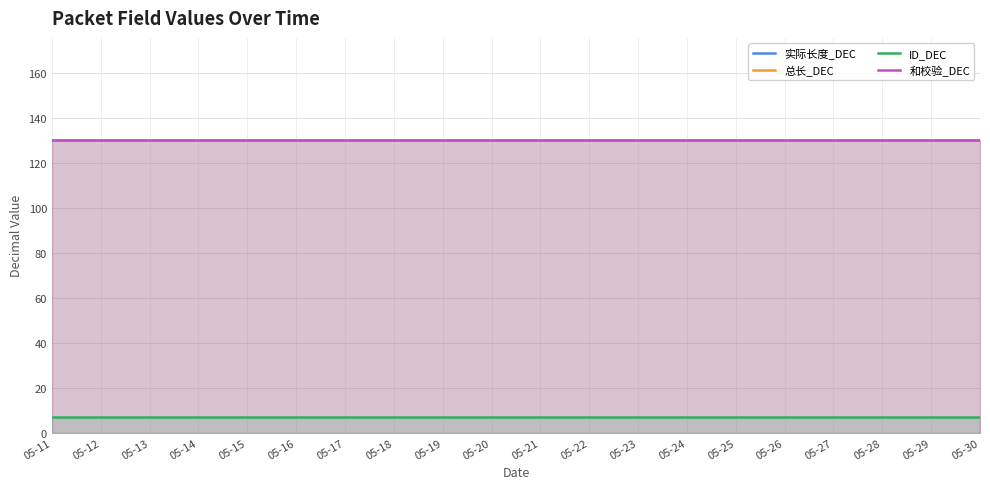

What is the value of the 和校验_DEC point at the 4th from the left?

130